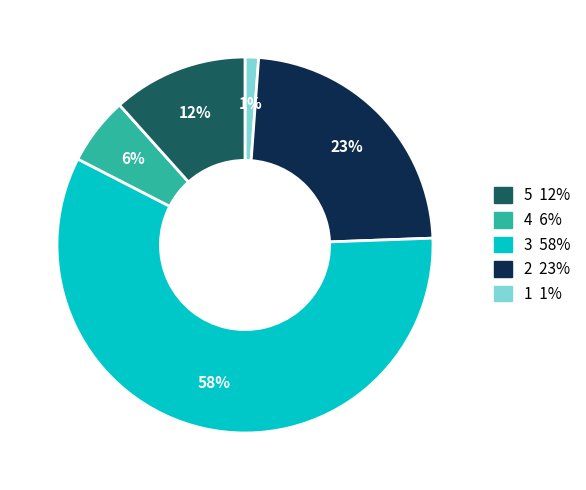

True or false: 4 accounts for 9% of the total.

False